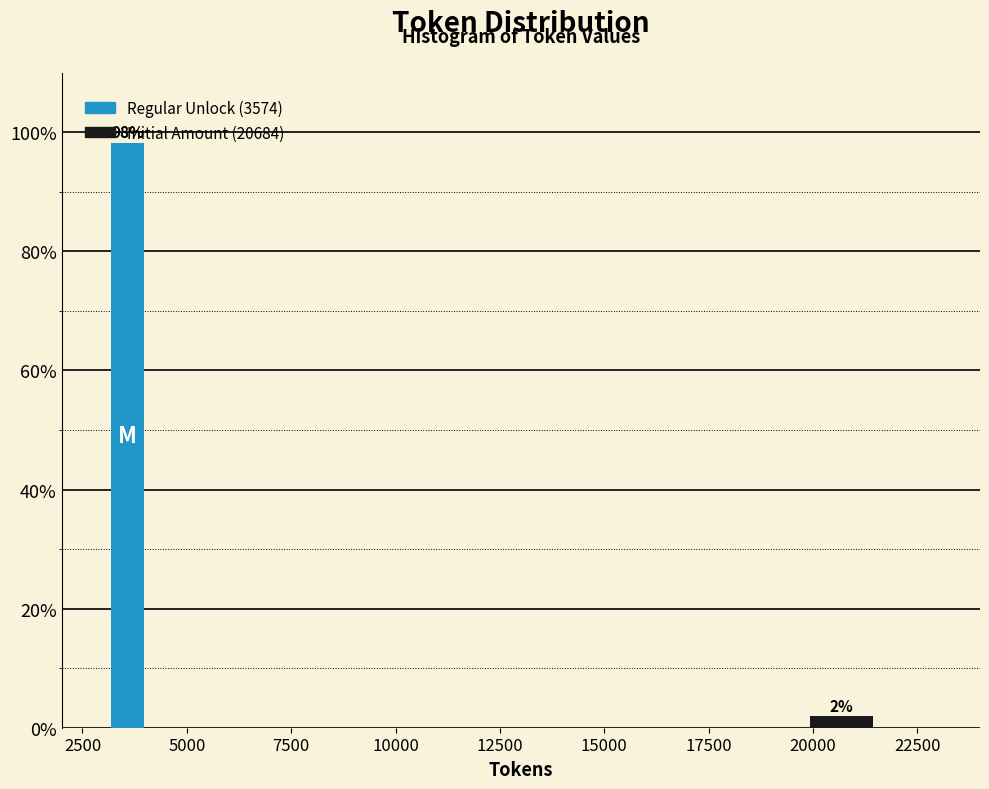

Between 2500 and 20000, which is larger?

2500